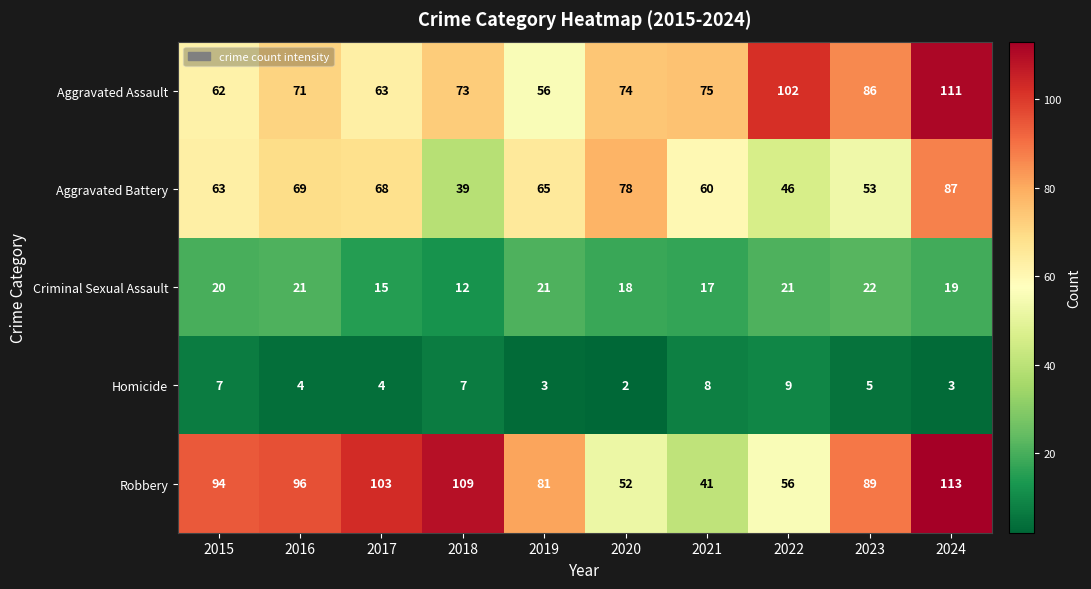

Count the number of categories in the chart.

10